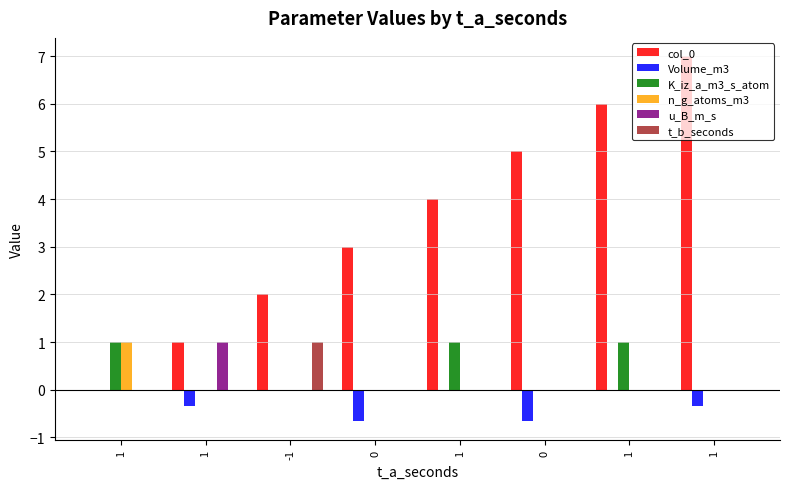

What is the smallest value displayed?

-0.7